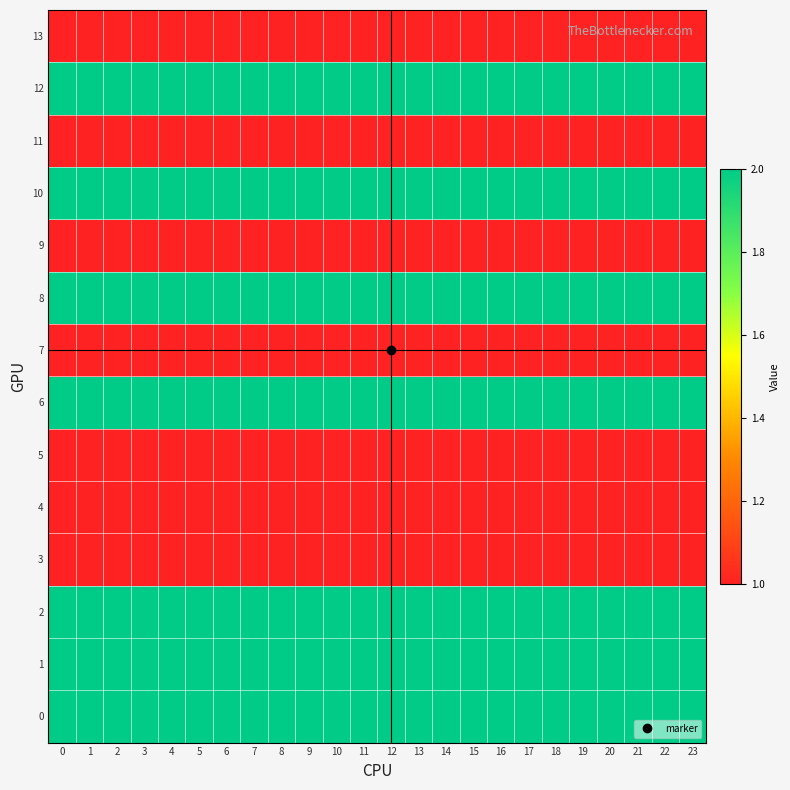

At how many categories does at least one series exceed 1?

24